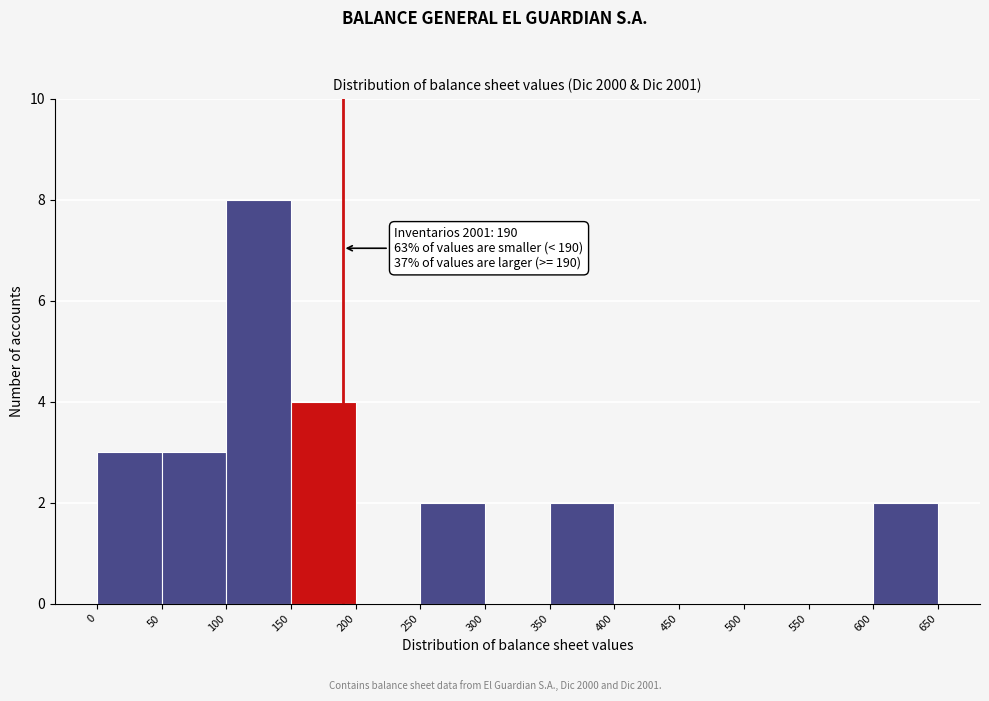

Which range on the x-axis has the tallest bar?

100 to 150